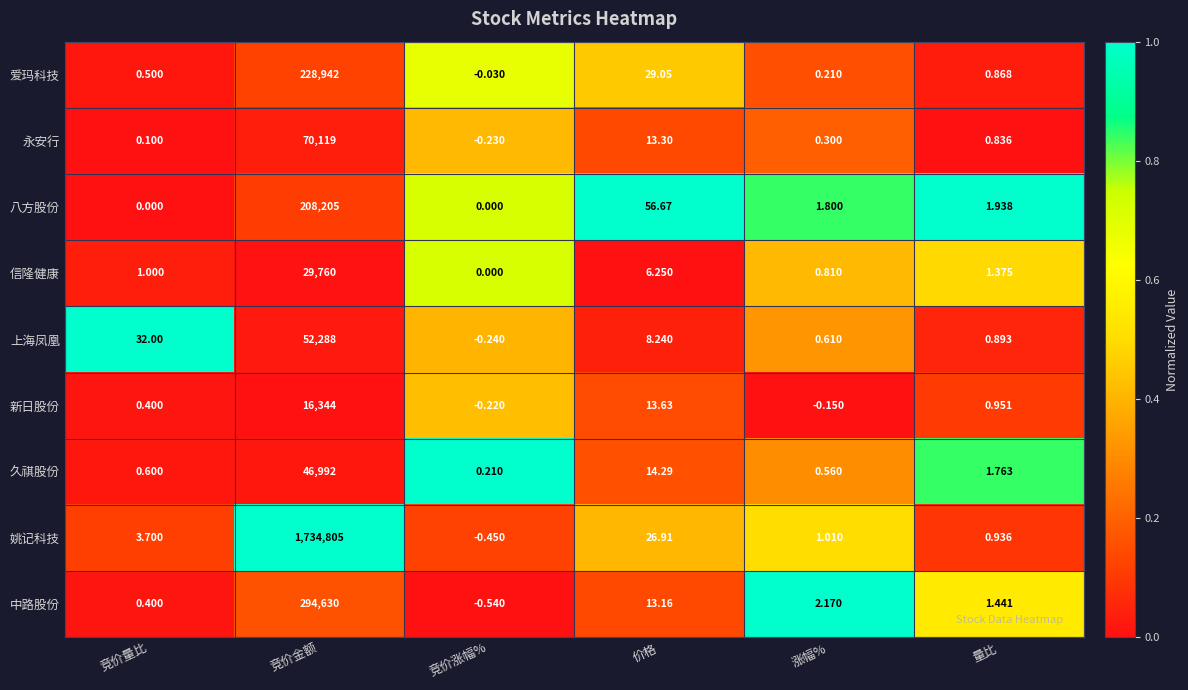

Which series has the largest total across all categories?

姚记科技